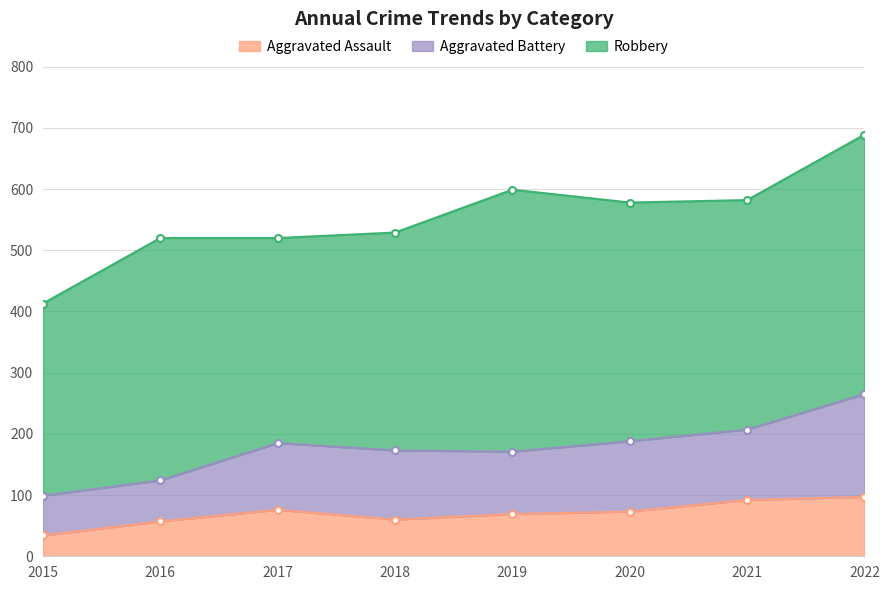

Where does the Aggravated Assault series first go above 73?

2017